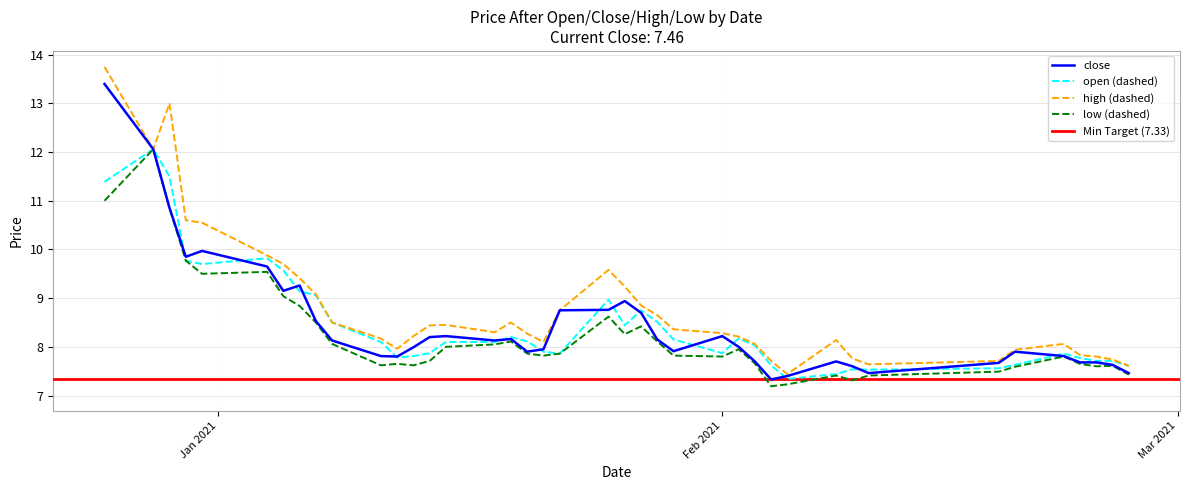

What is the maximum value for close?

13.4